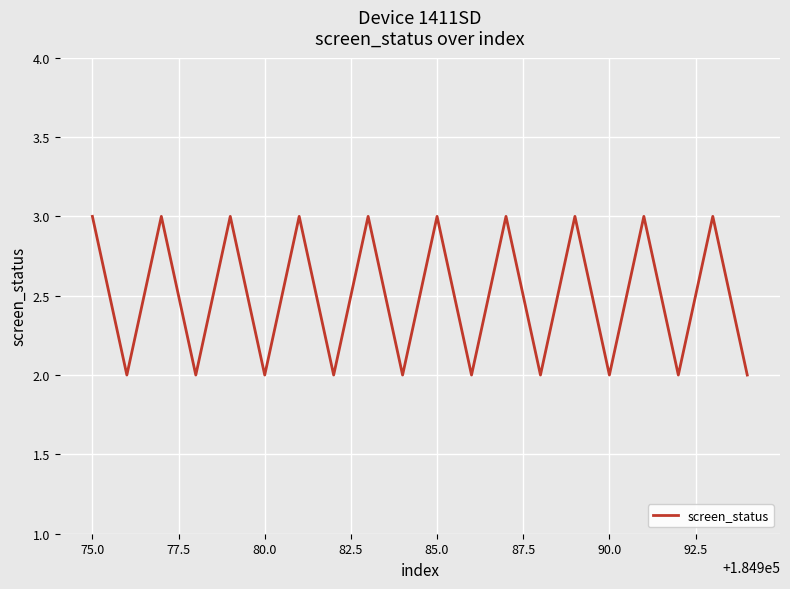

What is the greatest value displayed?

3